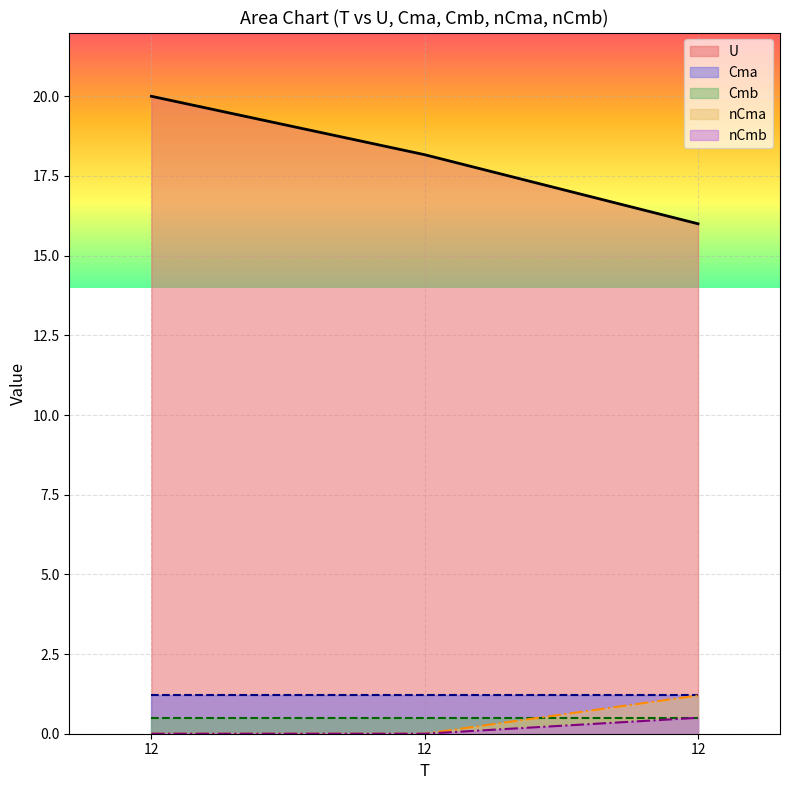

Which has a higher value, 12 or 12?

12